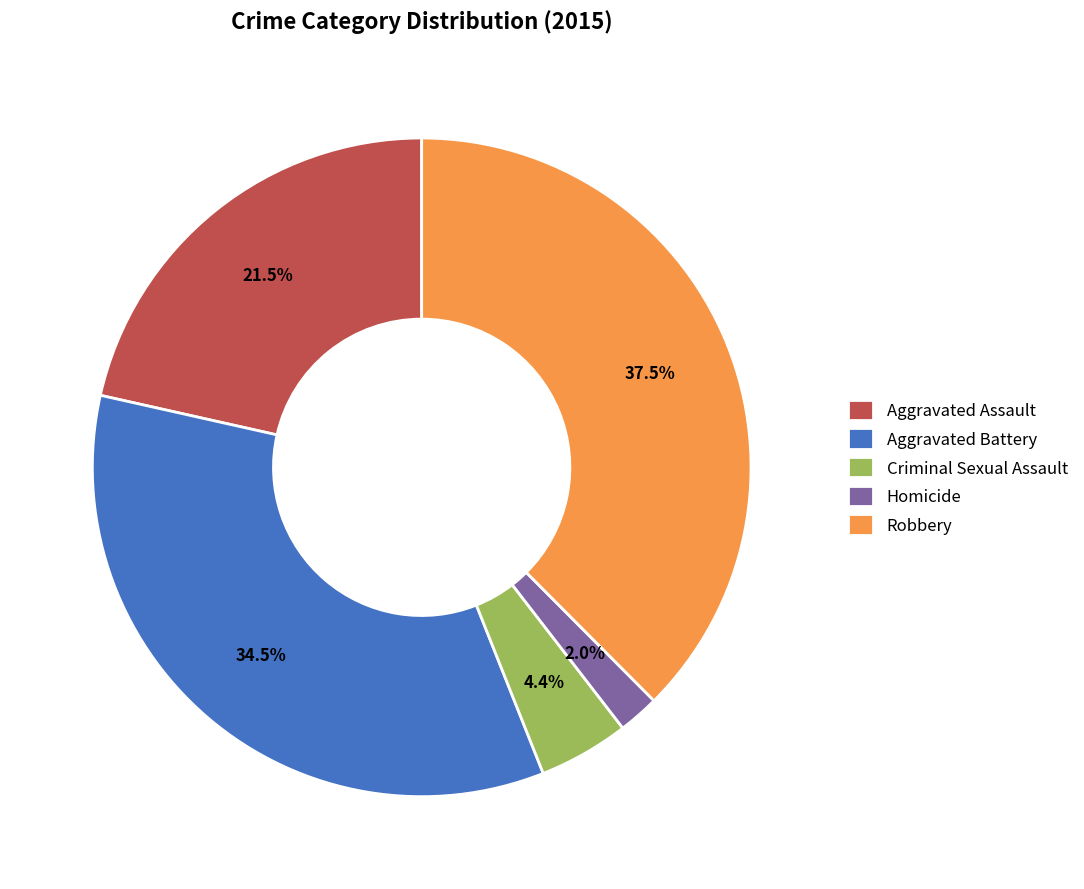

What percentage is the Homicide slice, to the nearest percent?

2%